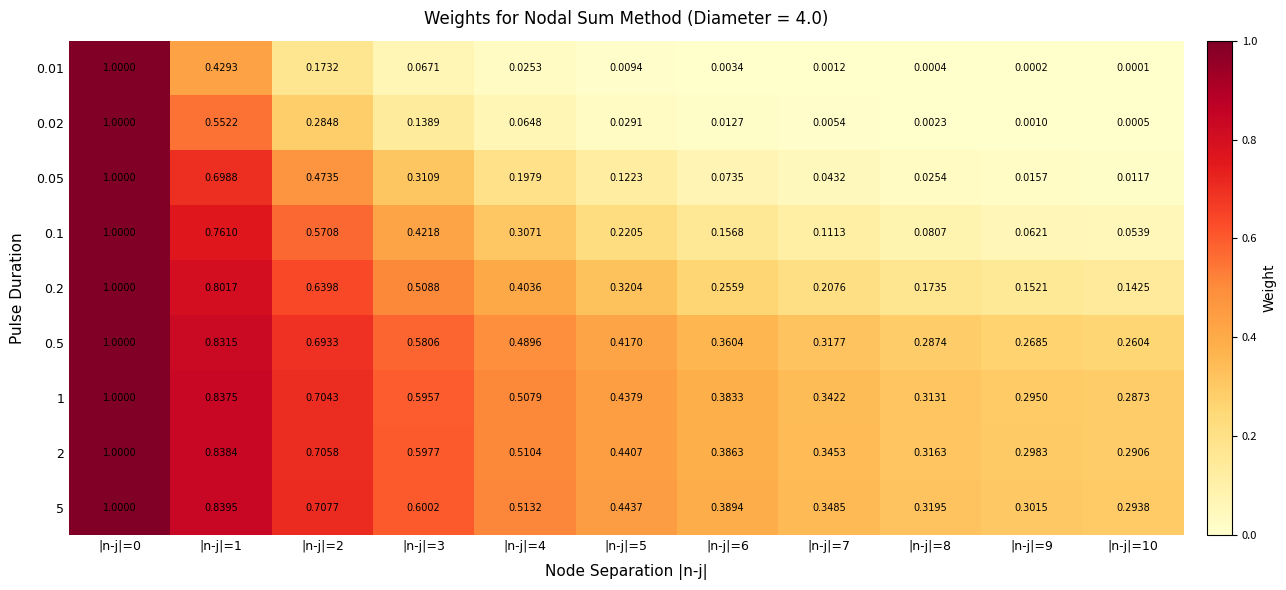

Is the value of 0.05 at |n-j|=8 greater than the value of 0.01 at |n-j|=0?

No